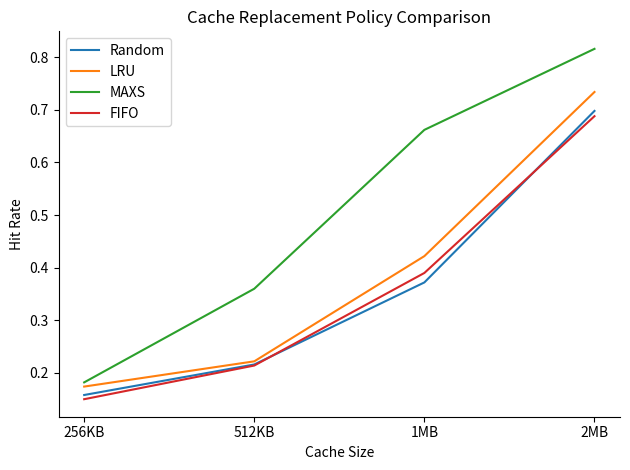

Which series has the largest total across all categories?

MAXS